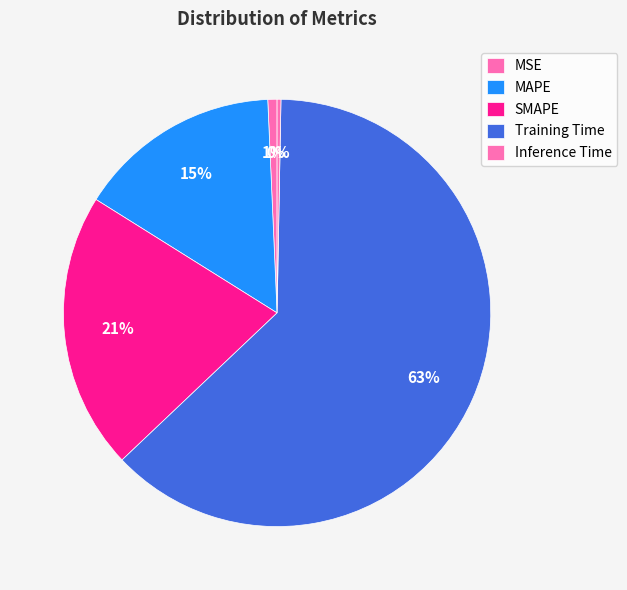

To the nearest percent, what portion does MAPE represent?

15%